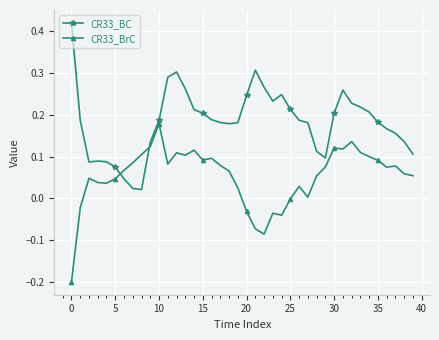

What is the sum of all CR33_BC values?

7.3